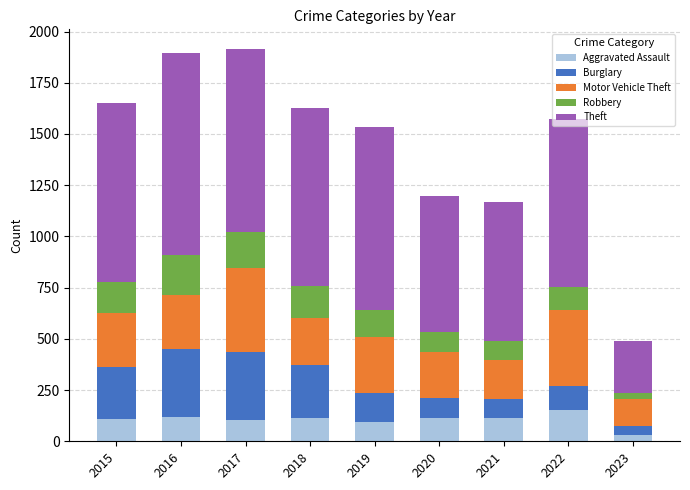

What is the sum of the Aggravated Assault values at 2015 and 2020?

223